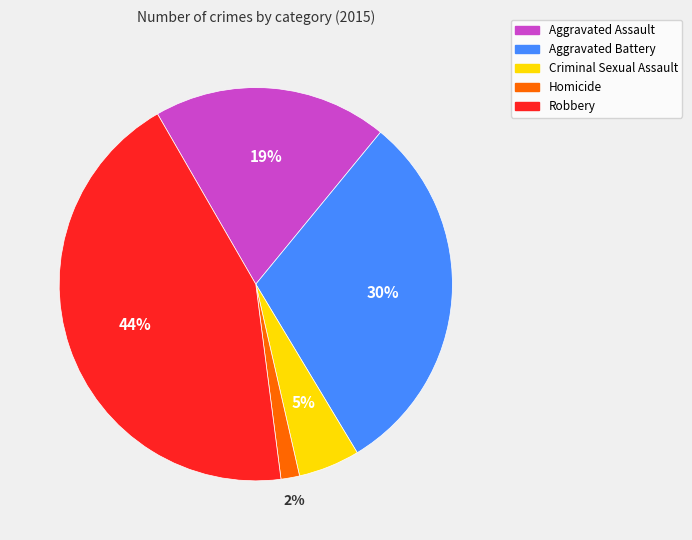

Is it true that Aggravated Assault is 19% of the pie?

True